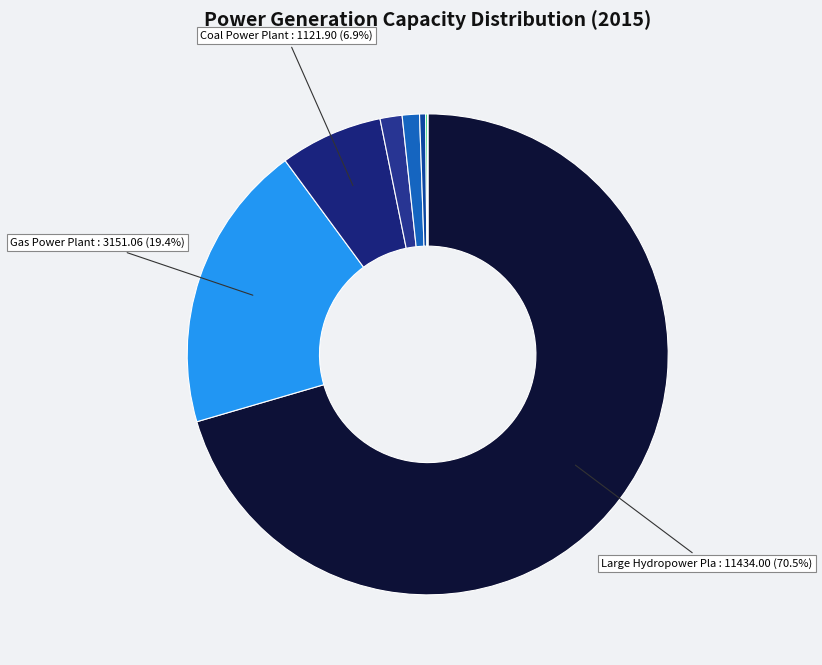

Rank the categories by value from highest to lowest.

Large Hydropower Plant (Dam) (>100MW), Gas Power Plant (CCGT), Coal Power Plant, Biomass Power Plant, Oil Fired Gas Turbine (SCGT), Medium Hydropower Plant (10-100MW), Onshore Wind, Off-grid Solar PV, Off-grid Hydropower